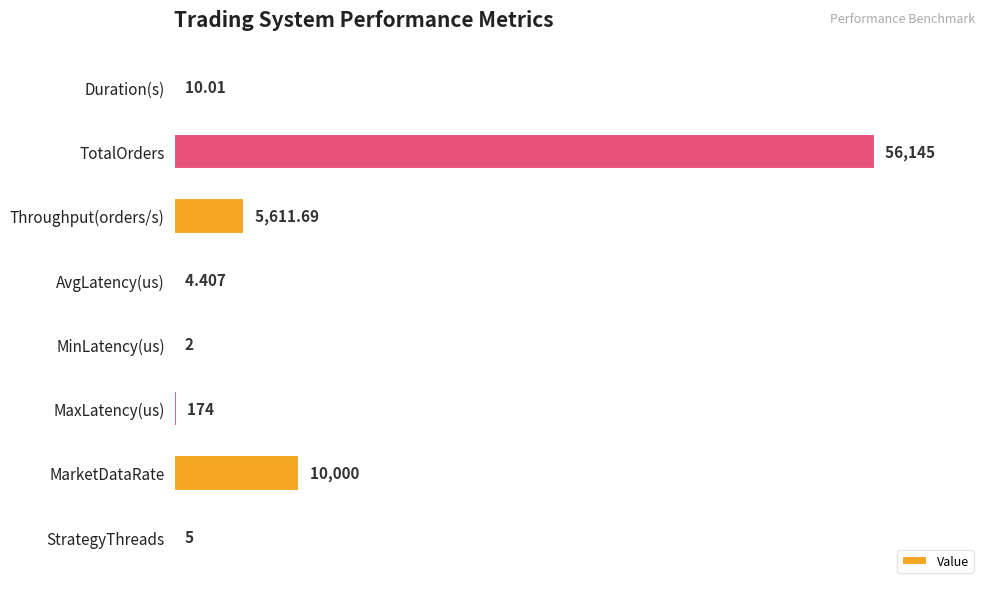

Are the bars grouped side by side (vs. stacked)?

No